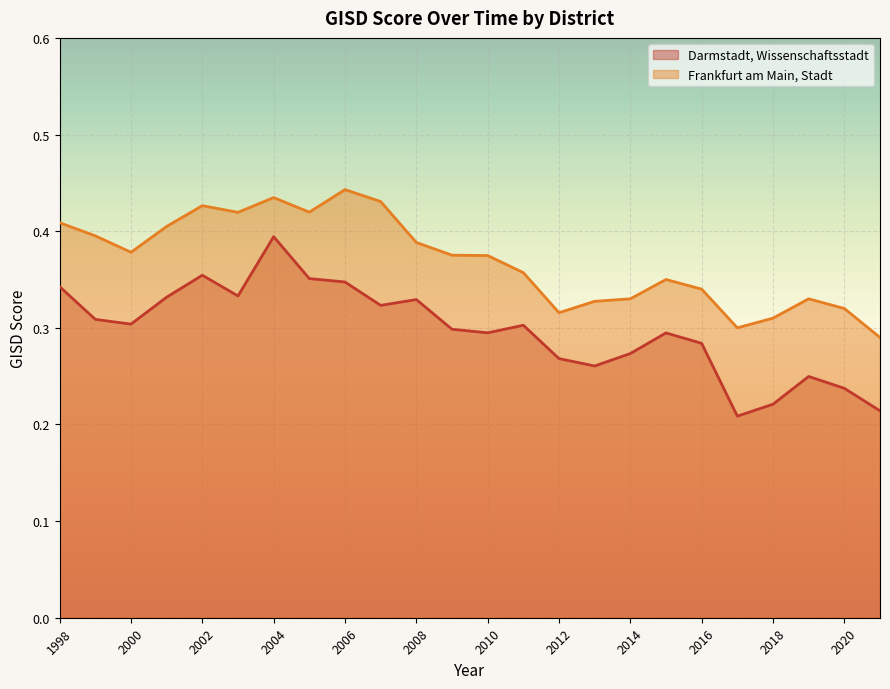

At which category does Darmstadt, Wissenschaftsstadt reach its first local valley?

2000